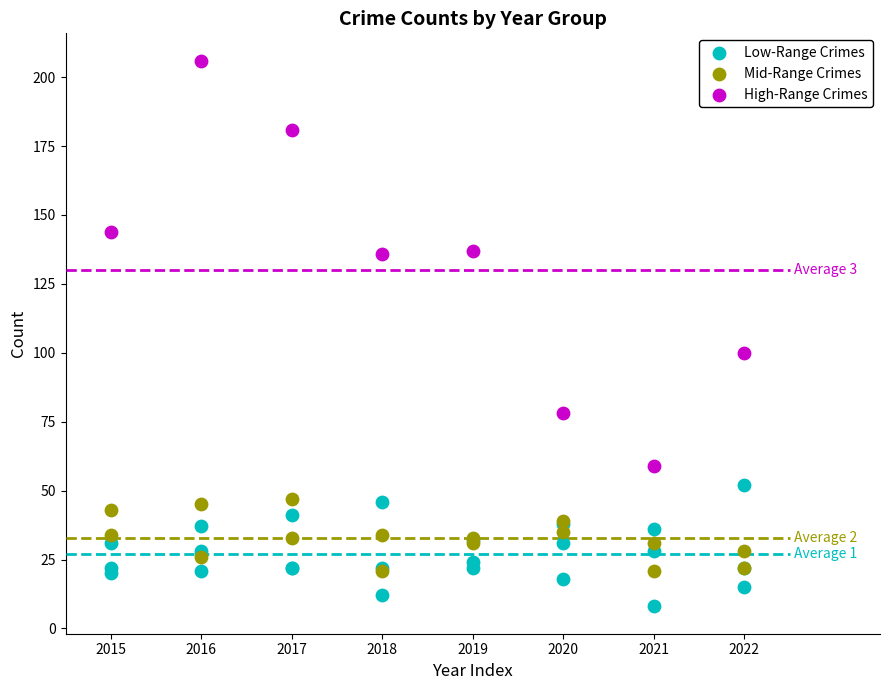

Which series reaches the maximum Y coordinate?

High-Range Crimes